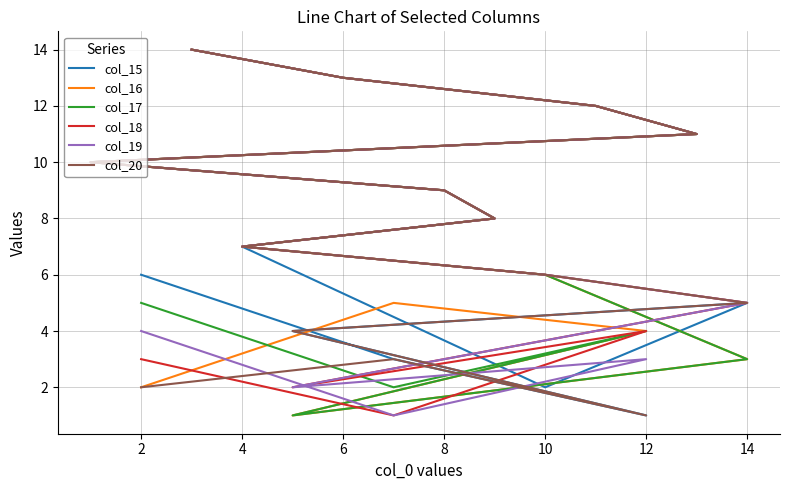

What is the difference between the second highest and second lowest values in the col_16 series?

11